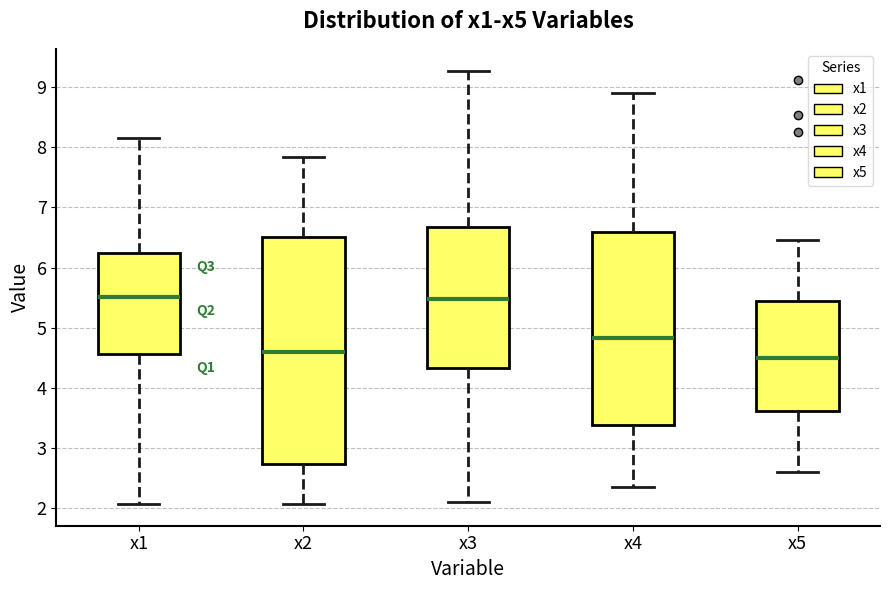

Where is the upper edge of the box for x5 on the y-axis? The values are not printed on the chart, so give them approximately, as read against the axis.

5.4